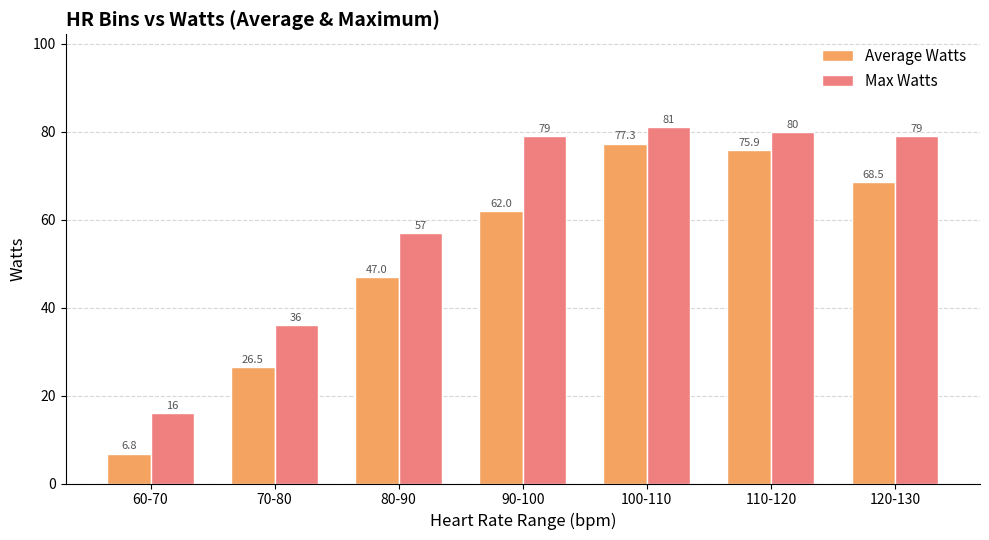

At which category does the chart reach its peak across all series?

100-110